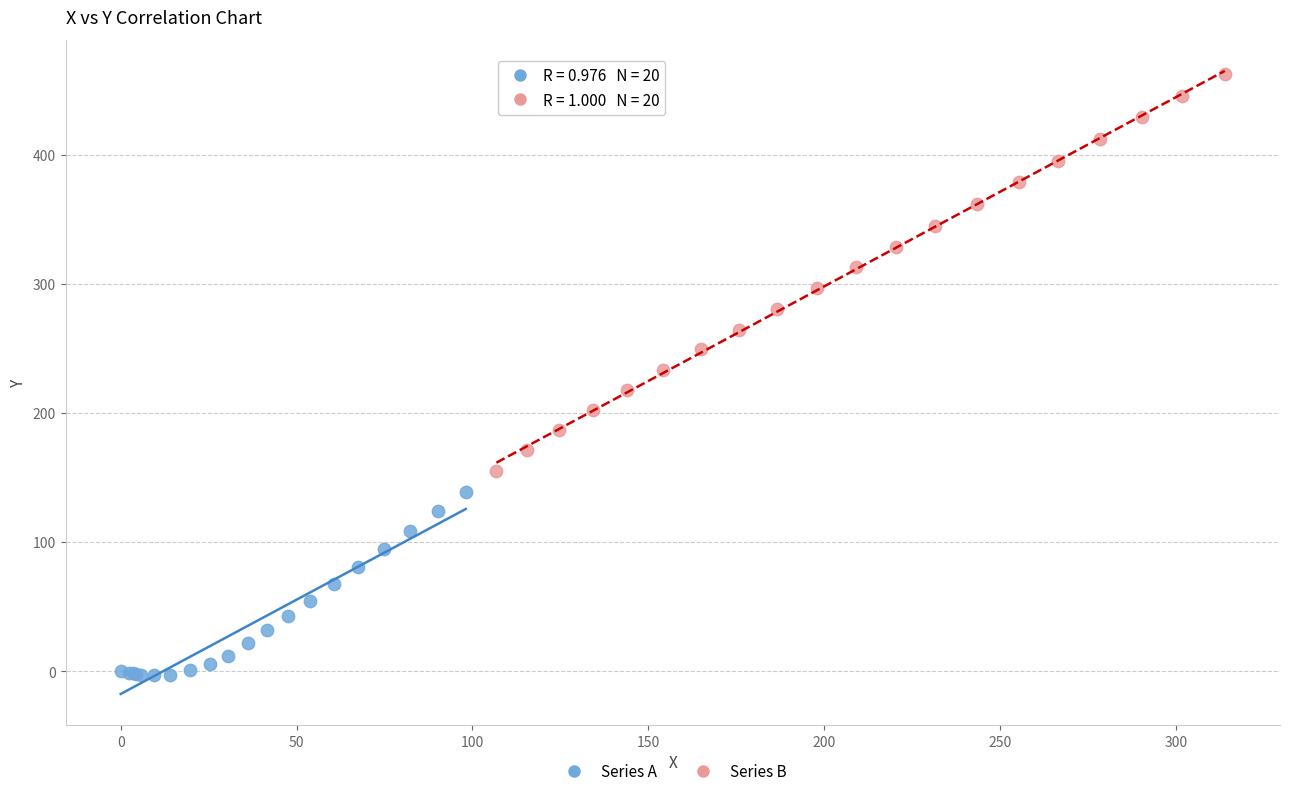

Which series reaches the minimum Y coordinate?

Series A